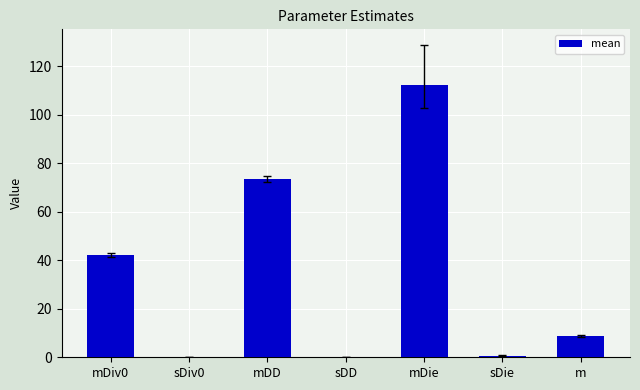

Which has a higher value, sDiv0 or mDie?

mDie